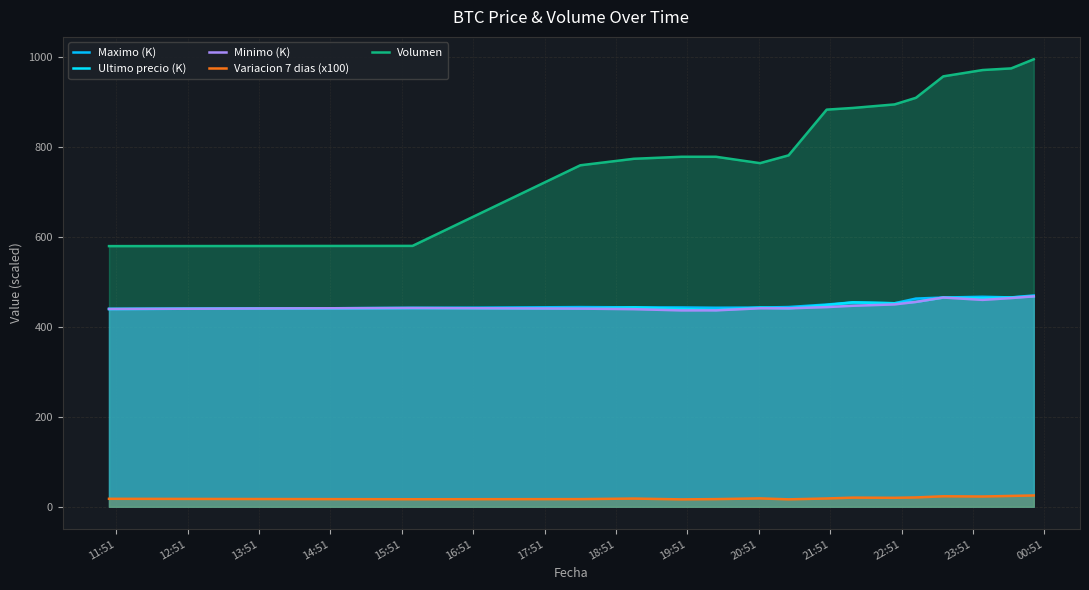

How many lines are shown in the chart?

5